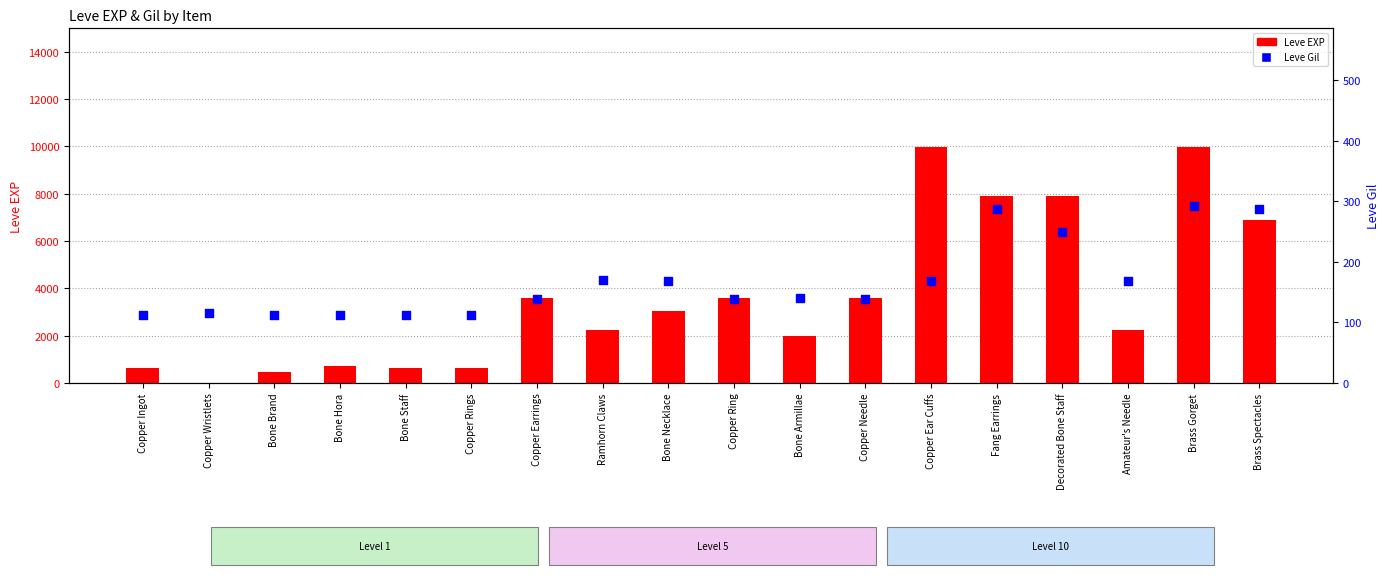

Which series reaches the minimum Y coordinate?

Leve EXP